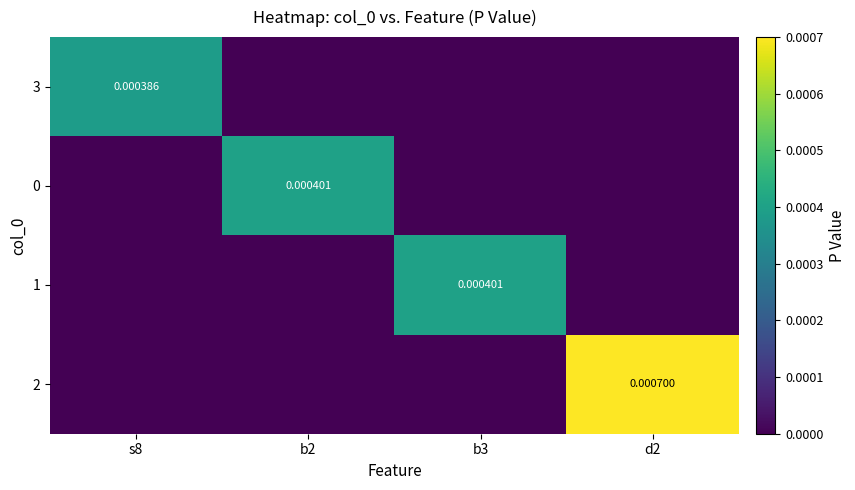

The value of 1 at d2 is 0.0. True or false?

True